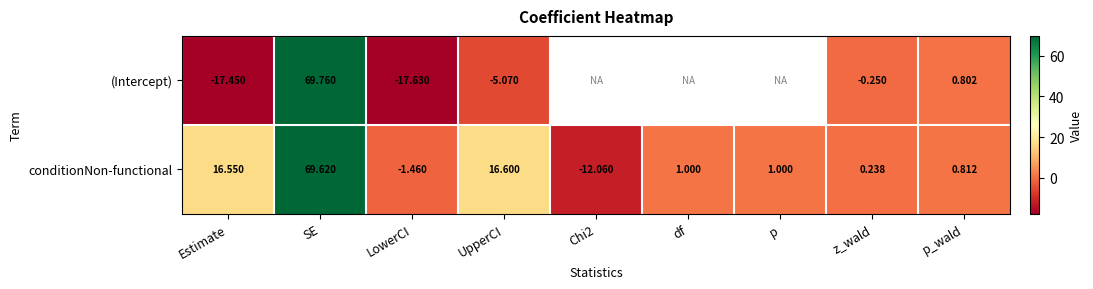

Rank the series at p_wald from highest to lowest value.

conditionNon-functional, (Intercept)